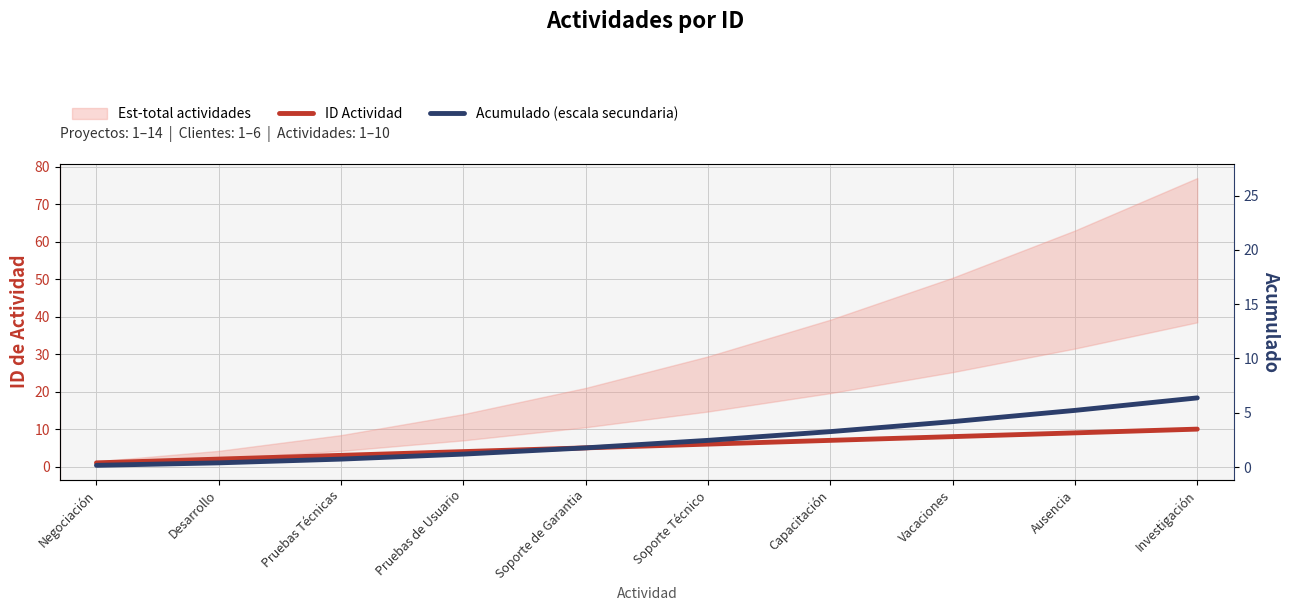

At which category is the sum across all series the highest?

Investigación